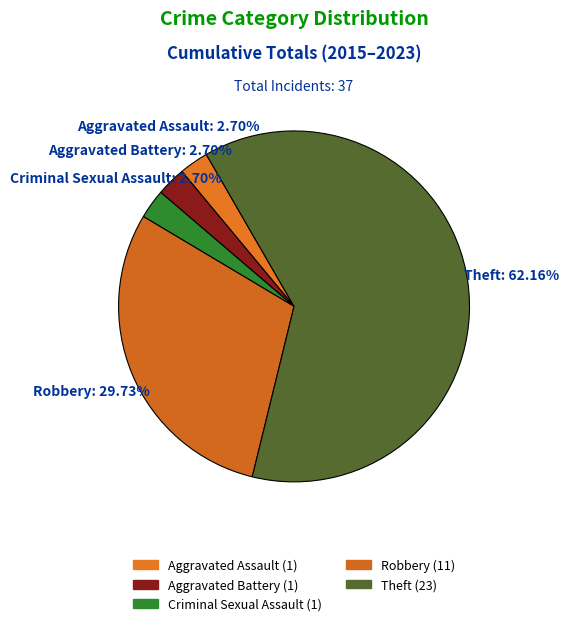

Does Theft account for over 50% of the chart?

Yes